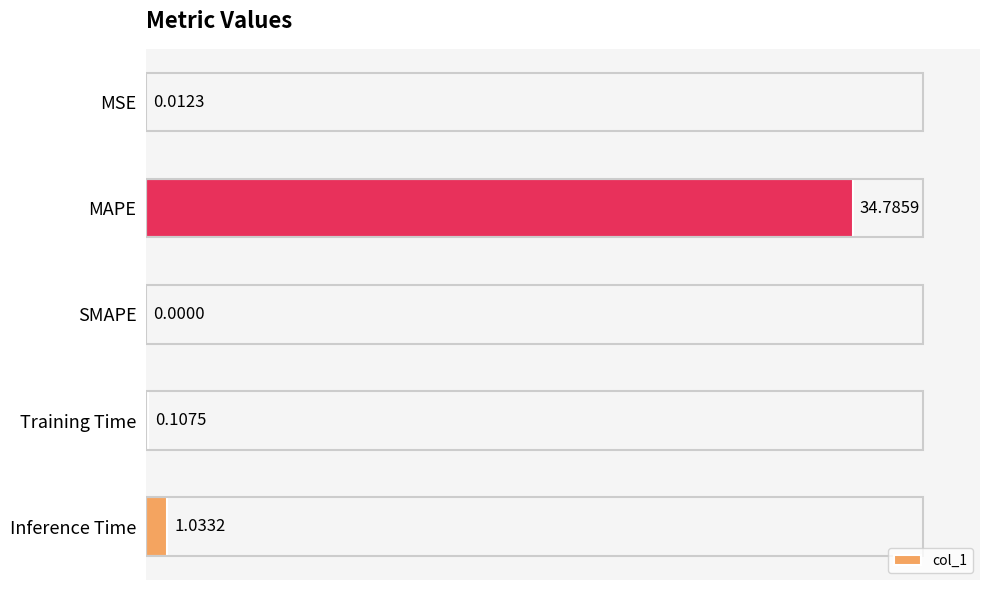

What is the average value?

7.2